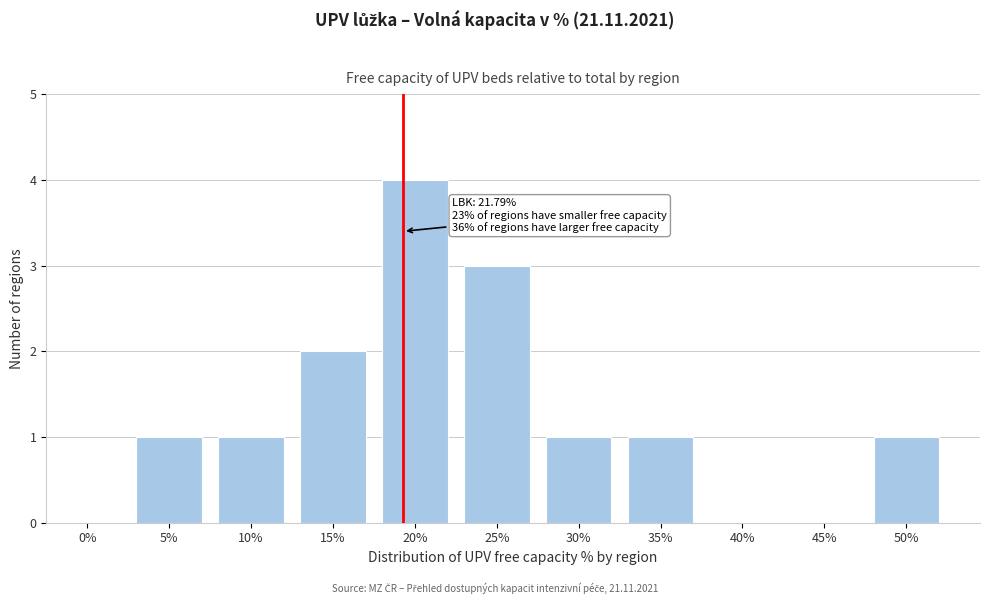

Reading left to right, list all the values displayed in this chart.

0%=0	5%=1	10%=1	15%=2	20%=4	25%=3	30%=1	35%=1	40%=0	45%=0	50%=1